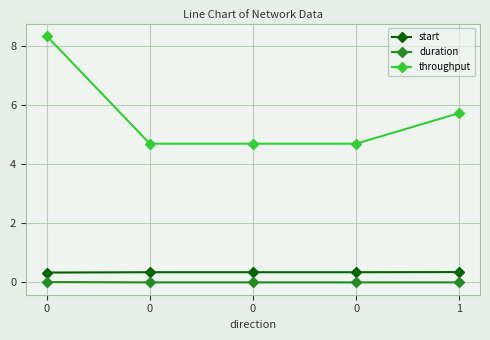

How many categories are shown in the chart?

5